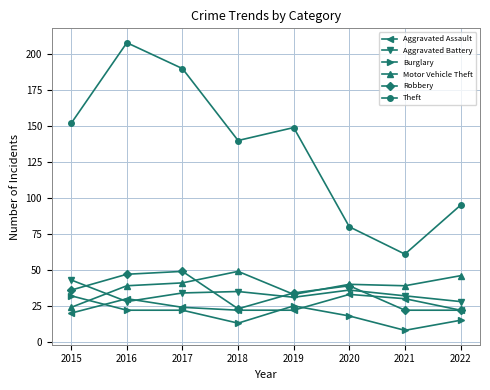

How many data points in Burglary are less than 22?

4